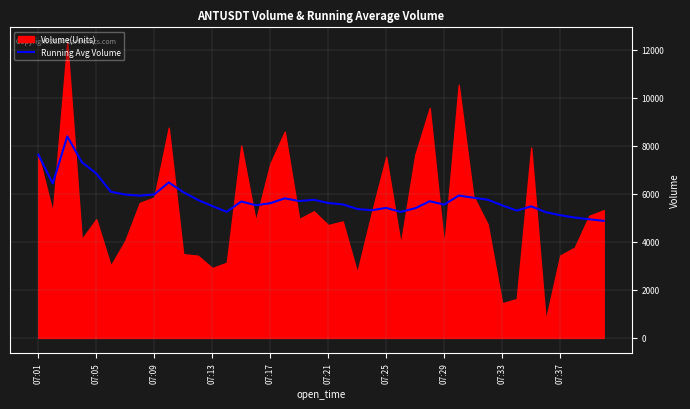

How many lines are shown in the chart?

1